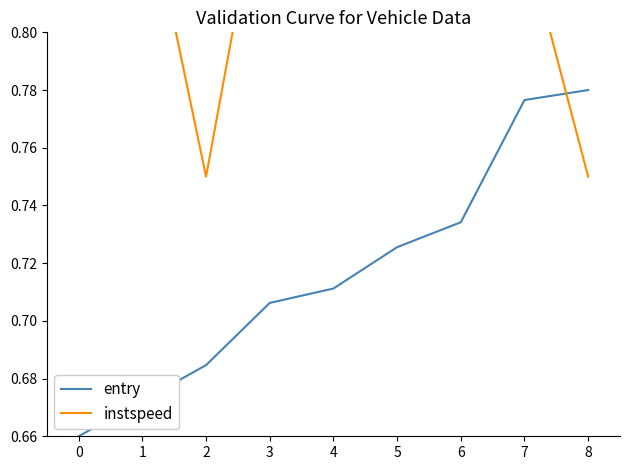

True or false: entry has a value of 0.4 at 4.

False